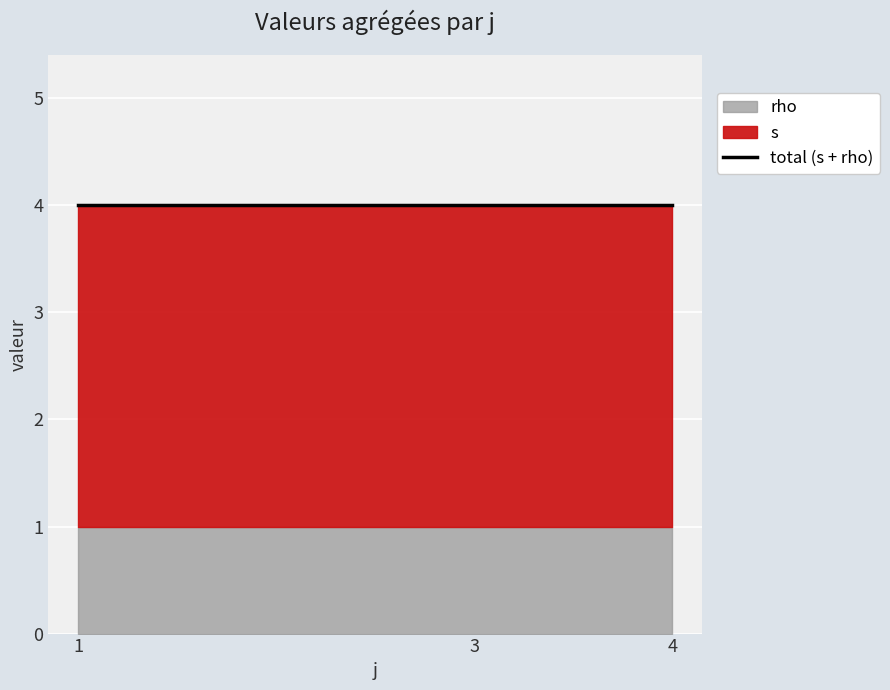

Which series has the largest total across all categories?

s